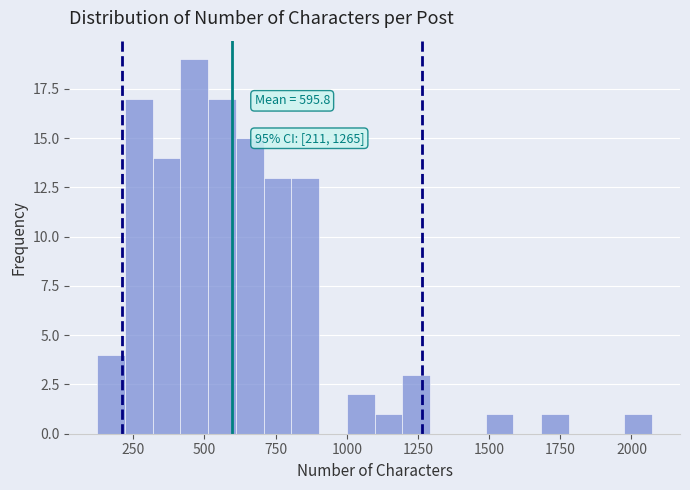

Read against the x-axis, roughly where is the centre of the tallest bar?

450